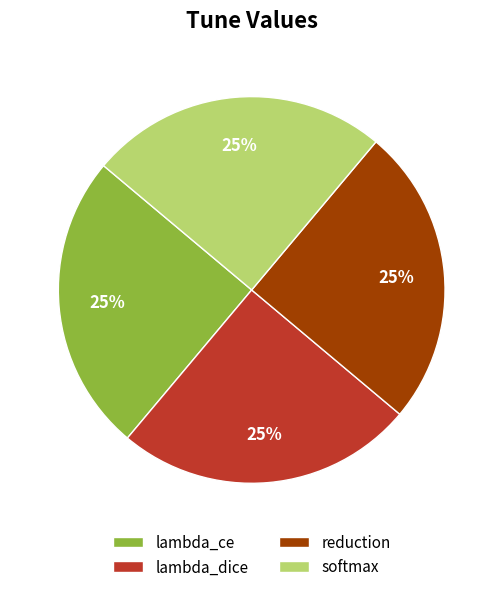

Count the number of slices in the pie.

4